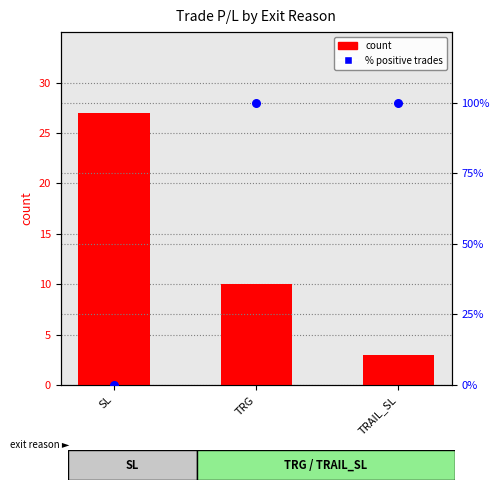

Which series has the widest spread of Y values?

percentile rank within the sample